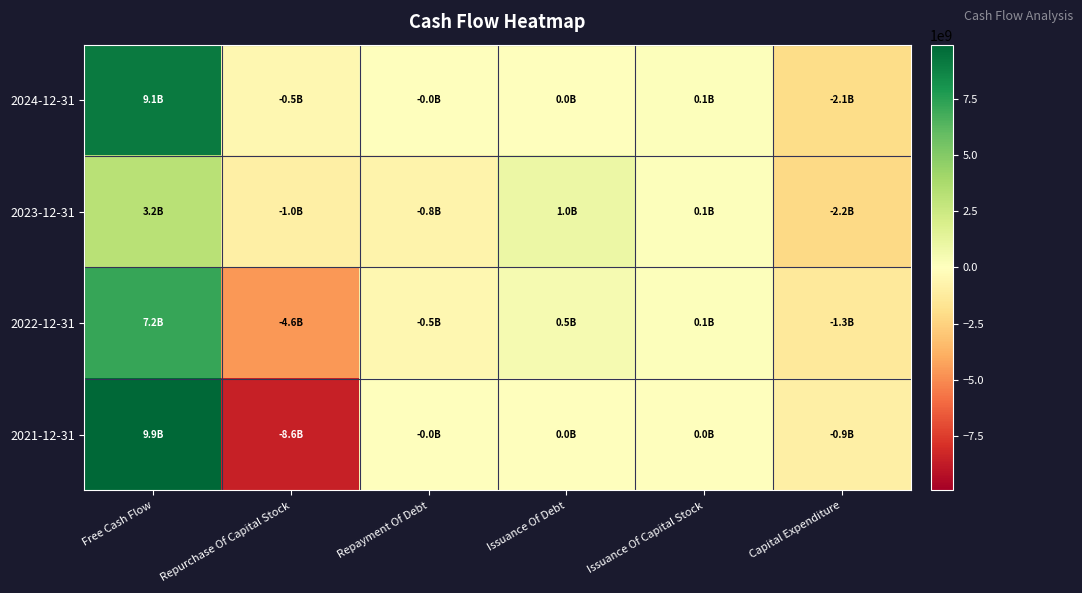

At which category is the sum across all series the highest?

Free Cash Flow